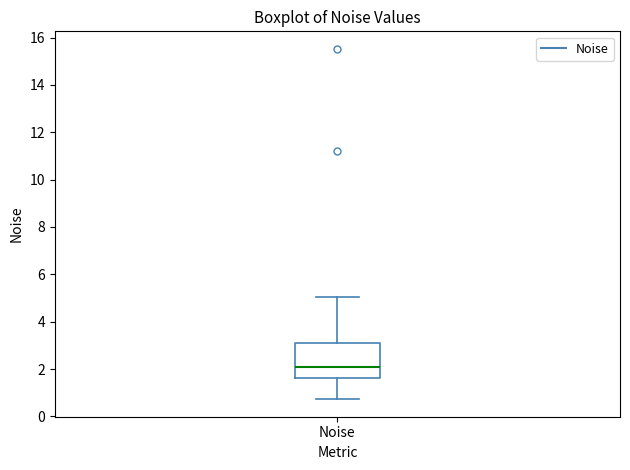

Transcribe this box plot: give where the median line is, the range the box spans, and where the two whiskers end, as read against the y-axis. The values are not printed on the chart, so give them approximately, as read against the axis.

median 2.0, box 1.6 to 3.0, whiskers 0.8 to 5.0